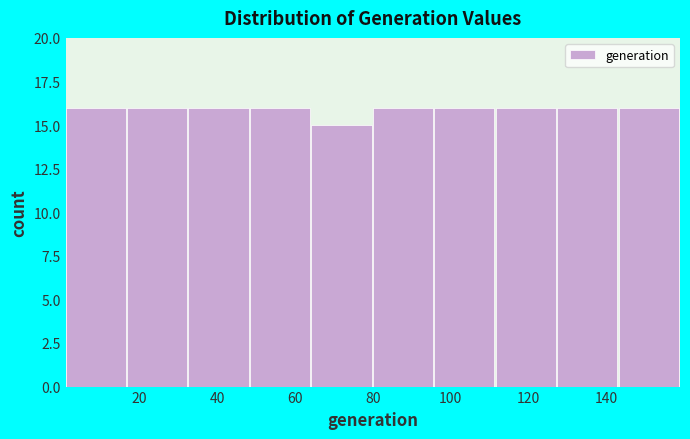

What is the height of the bar covering 111.6 to 127.4 on the x-axis? Neither the bar edges nor the heights are printed on the chart, so give them approximately, as read against the axes.

16